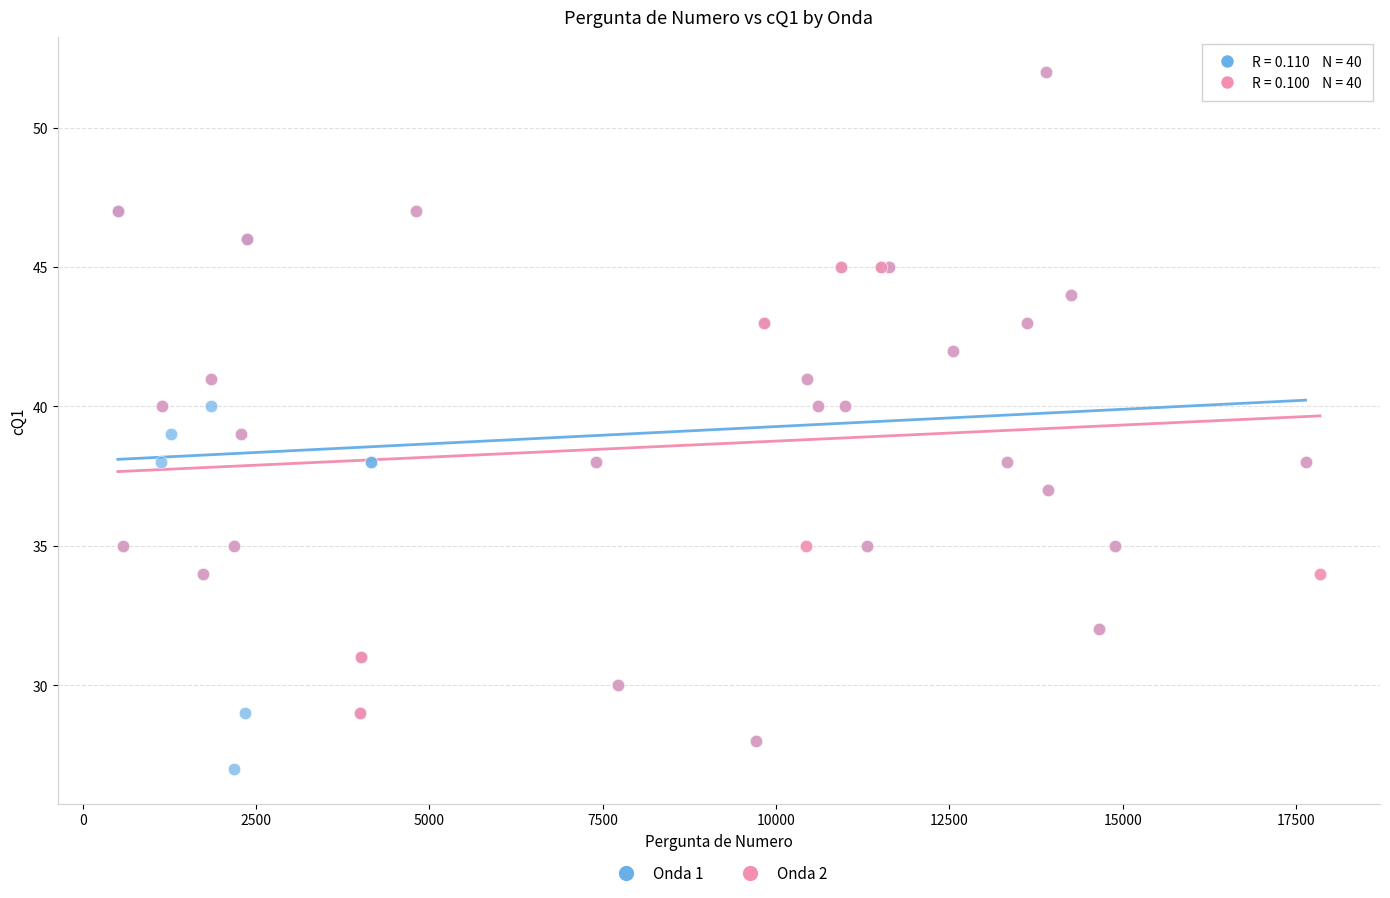

What are all the series names shown in the legend?

Onda 1, Onda 2